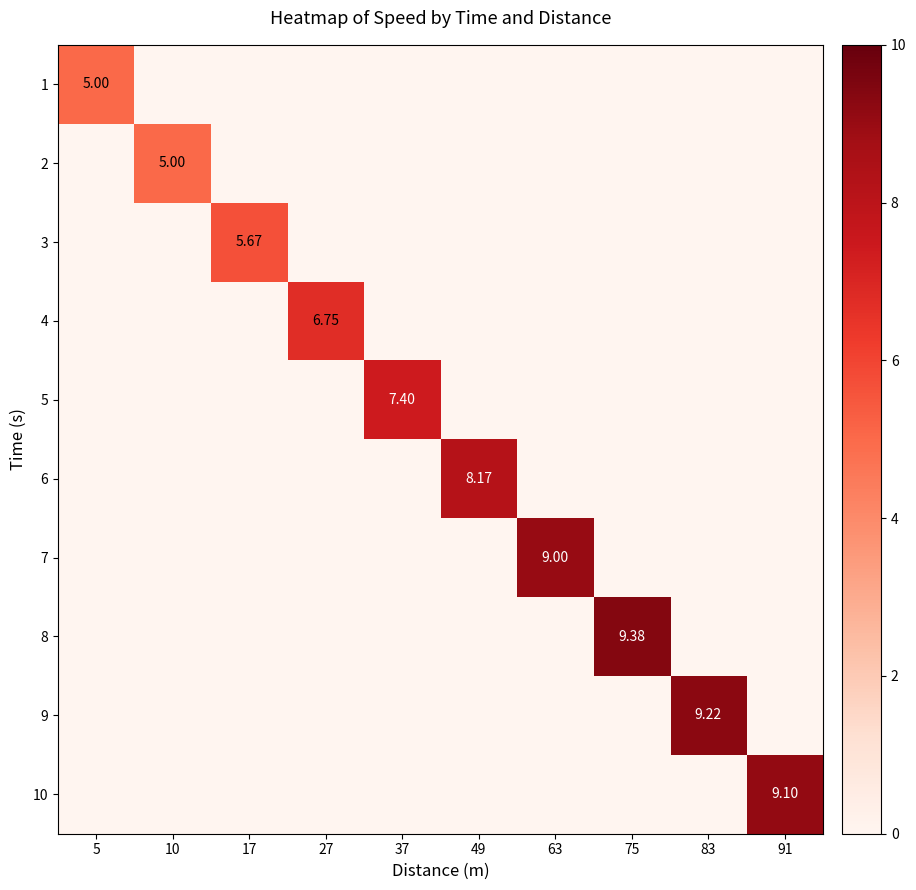

At which category is the sum across all series the highest?

75